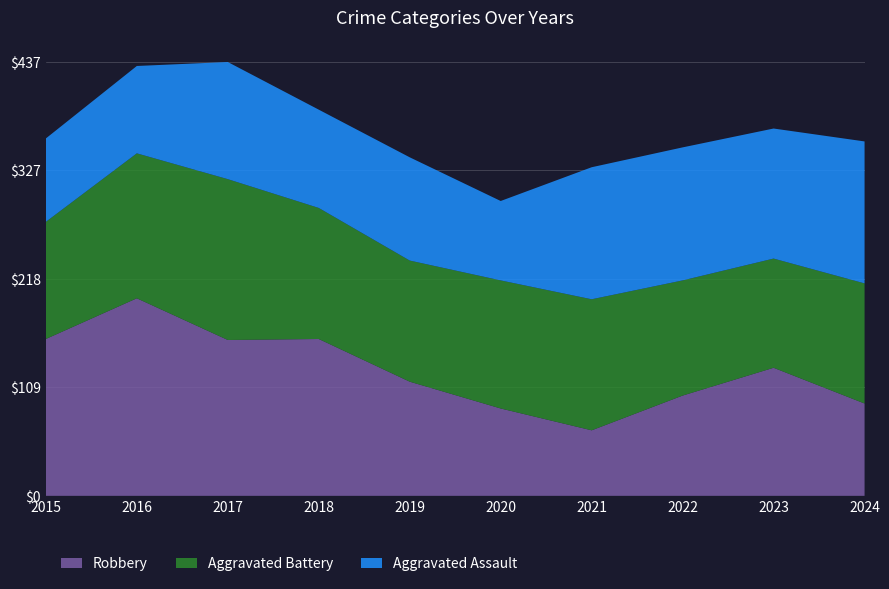

Reading left to right, extract all data points from this chart.

Robbery: 158	199	157	158	115	88	66	101	129	93
Aggravated Battery: 118	146	162	132	122	129	132	116	110	121
Aggravated Assault: 84	88	118	99	104	80	133	134	131	143